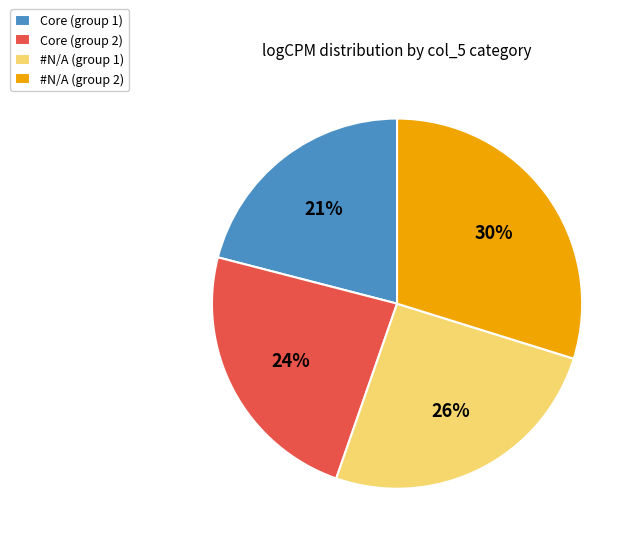

How many slices are in this pie chart?

4